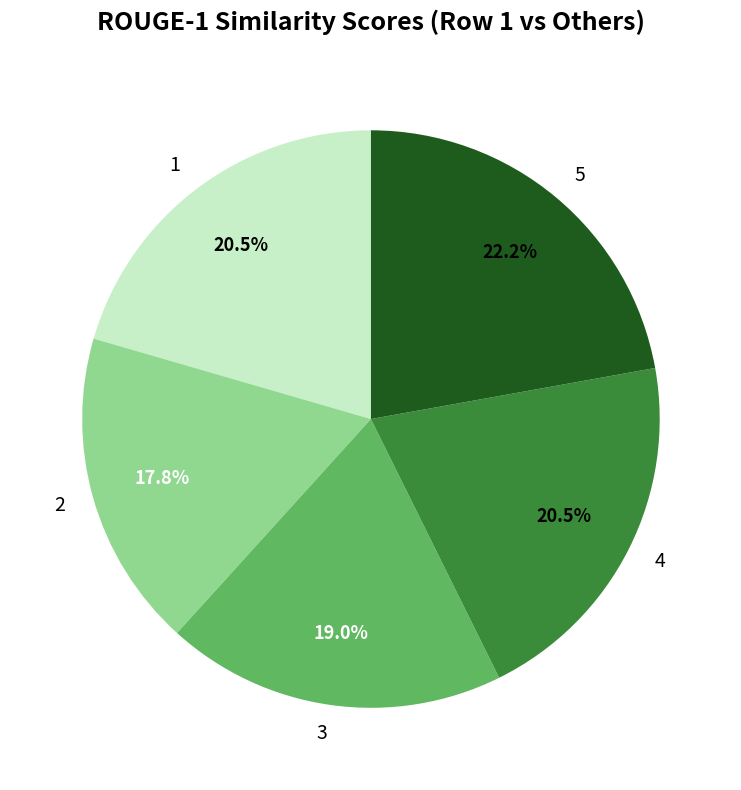

What percentage is NOT represented by 3?

81.0%